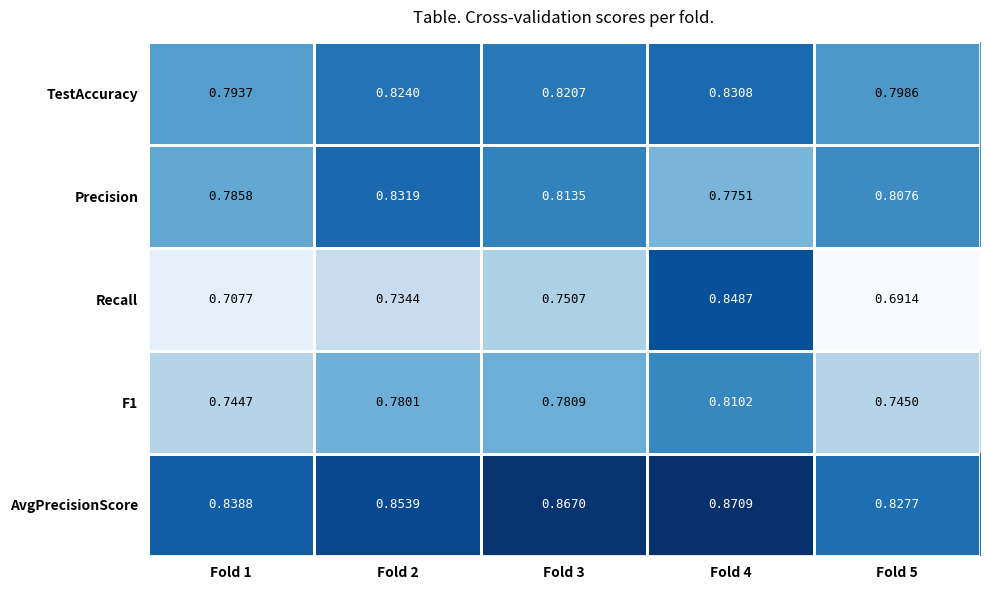

Between Fold 2 and Fold 4, which series saw the biggest shift?

Recall